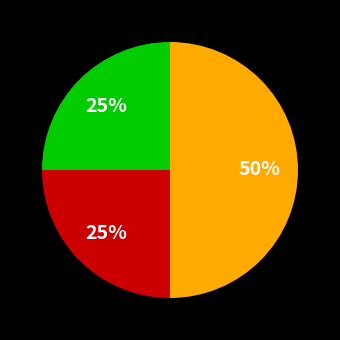

To the nearest percent, what is the average slice percentage?

33%